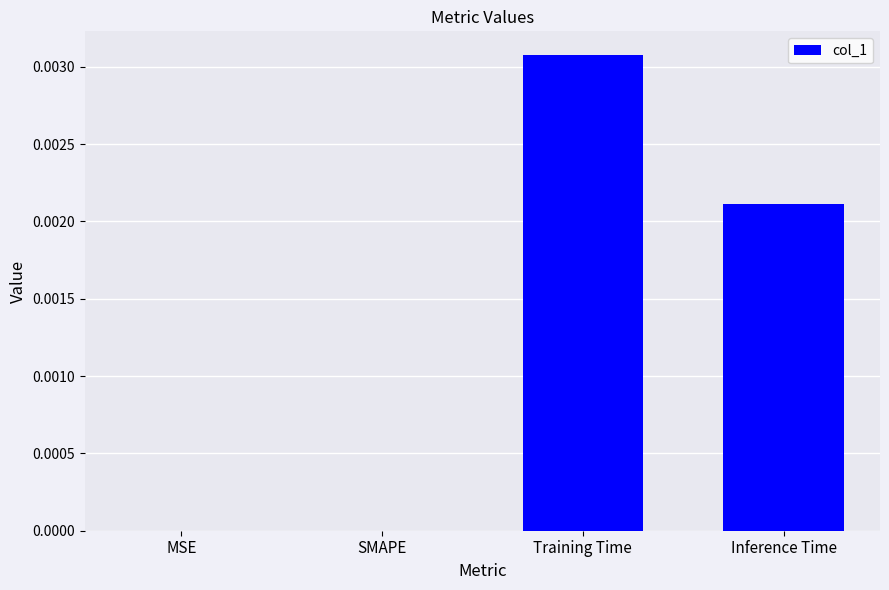

At which category does the chart reach its peak across all series?

Training Time